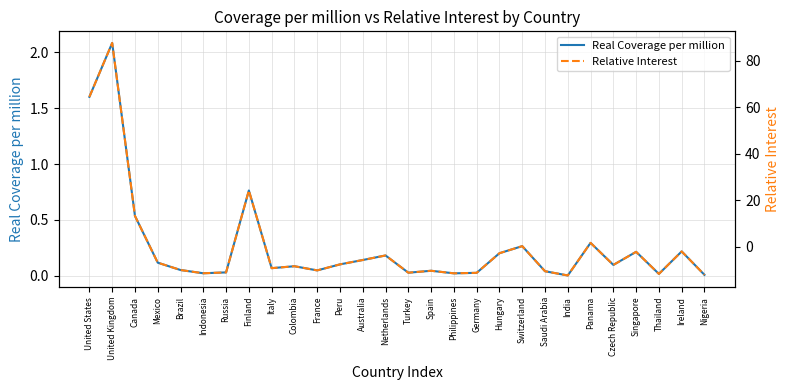

How many lines are shown in the chart?

2